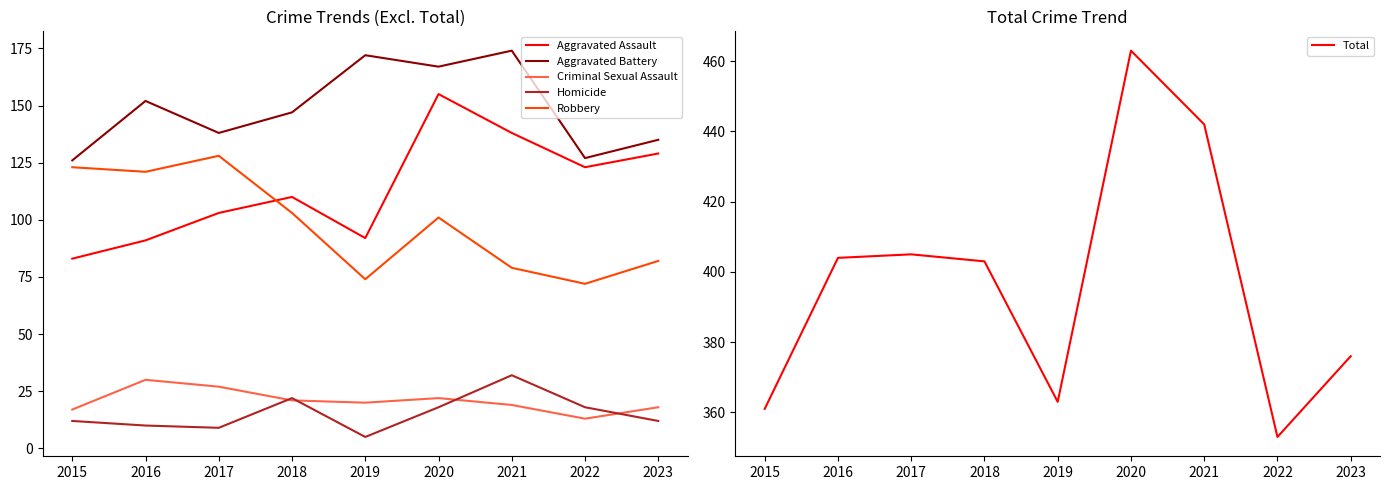

Does the chart display data point markers on the line(s)?

No